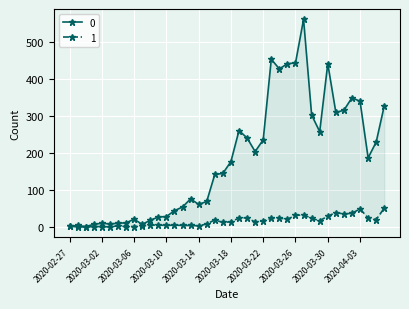

Reading left to right, list all the values displayed in this chart.

0: 2	4	1	7	10	8	10	11	21	7	18	27	28	44	54	76	61	69	142	145	177	261	241	204	236	454	428	442	444	562	303	258	442	310	316	350	340	187	230	328
1: 2	0	0	1	1	0	3	1	1	3	5	5	4	5	4	4	3	8	19	12	14	24	25	13	17	23	24	21	31	33	23	17	29	39	35	37	49	24	20	51